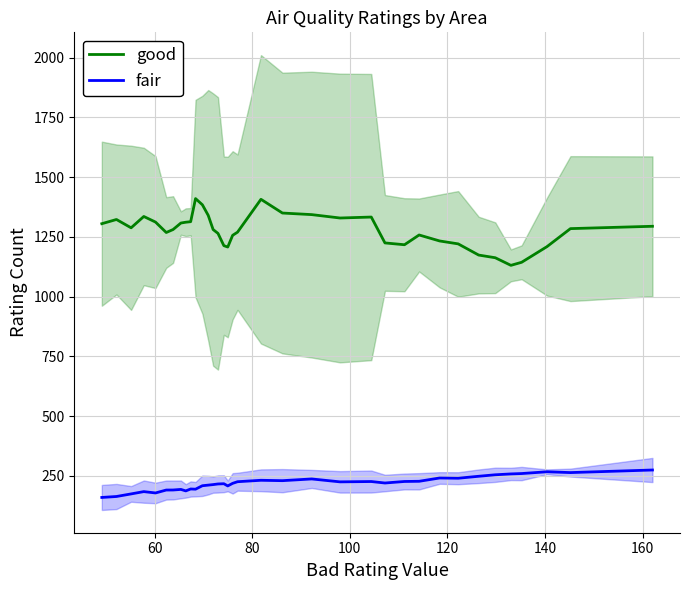

Reading right to left, transcribe all the data shown in this chart.

good: 1294.4	1284.6	1209.4	1143.8	1131.0	1162.8	1174.0	1220.8	1233.0	1258.0	1217.2	1224.8	1333.0	1329.0	1343.2	1349.8	1407.2	1269.8	1256.6	1207.6	1213.4	1264.6	1280.8	1340.0	1384.4	1410.2	1313.6	1311.4	1308.0	1280.8	1268.4	1312.0	1335.4	1288.0	1322.8	1305.2
fair: 275.0	264.2	267.6	260.2	258.6	255.0	248.8	240.6	241.6	227.8	227.0	220.6	226.8	225.4	237.6	230.4	232.0	226.0	219.2	208.4	217.6	216.6	214.0	211.8	209.2	194.8	195.6	187.6	193.8	191.4	191.2	179.0	184.6	175.0	164.2	160.2